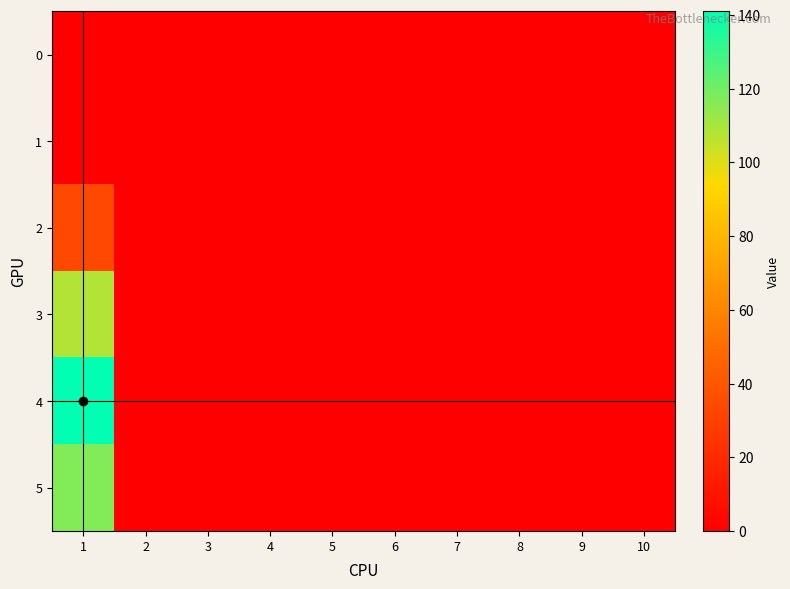

Reading left to right, transcribe all the data shown in this chart.

0: 1=0	2=0	3=0	4=0	5=0	6=0	7=0	8=0	9=0	10=0
1: 1=0	2=0	3=0	4=0	5=0	6=0	7=0	8=0	9=0	10=0
2: 1=34	2=0	3=0	4=0	5=0	6=0	7=0	8=0	9=0	10=0
3: 1=108	2=0	3=0	4=0	5=0	6=0	7=0	8=0	9=0	10=0
4: 1=141	2=0	3=0	4=0	5=0	6=0	7=0	8=0	9=0	10=0
5: 1=117	2=0	3=0	4=0	5=0	6=0	7=0	8=0	9=0	10=0